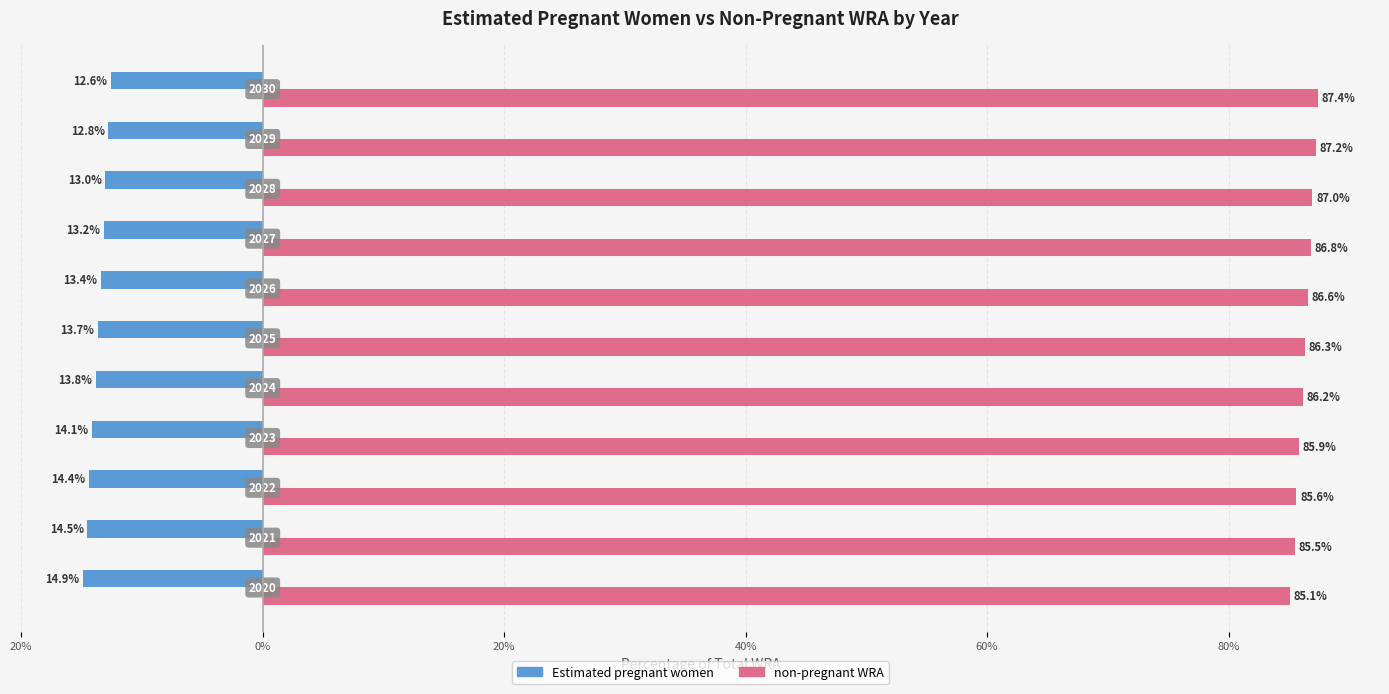

At how many categories does at least one series exceed 40?

11